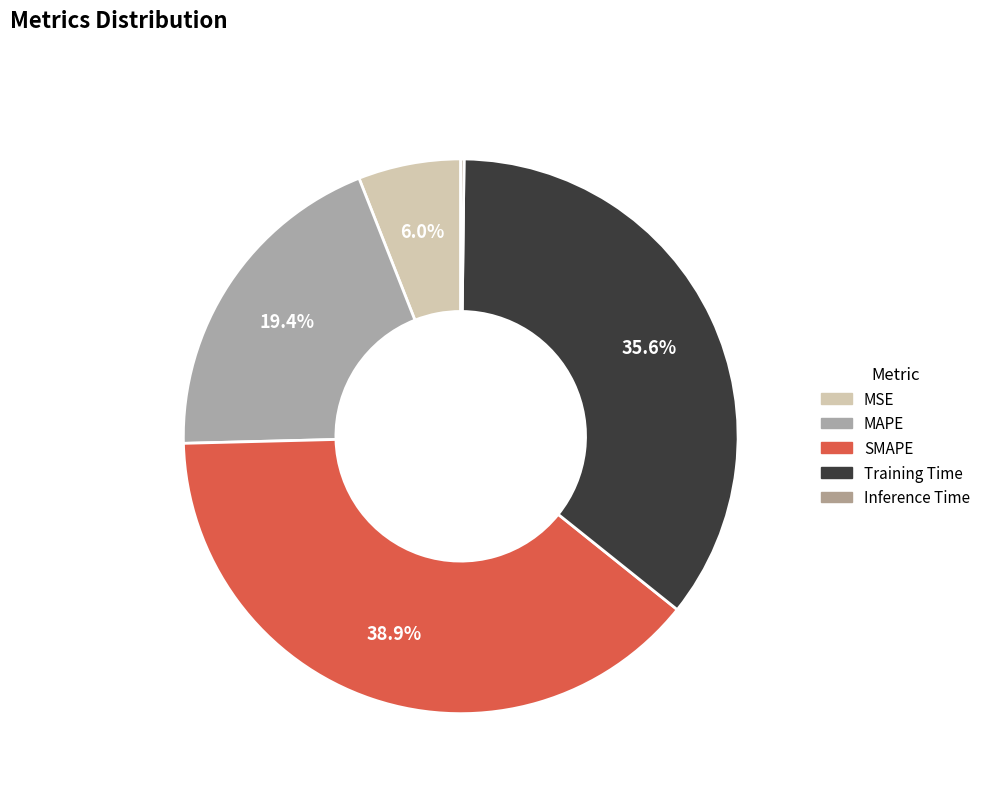

Rank the categories by value from lowest to highest.

Inference Time, MSE, MAPE, Training Time, SMAPE